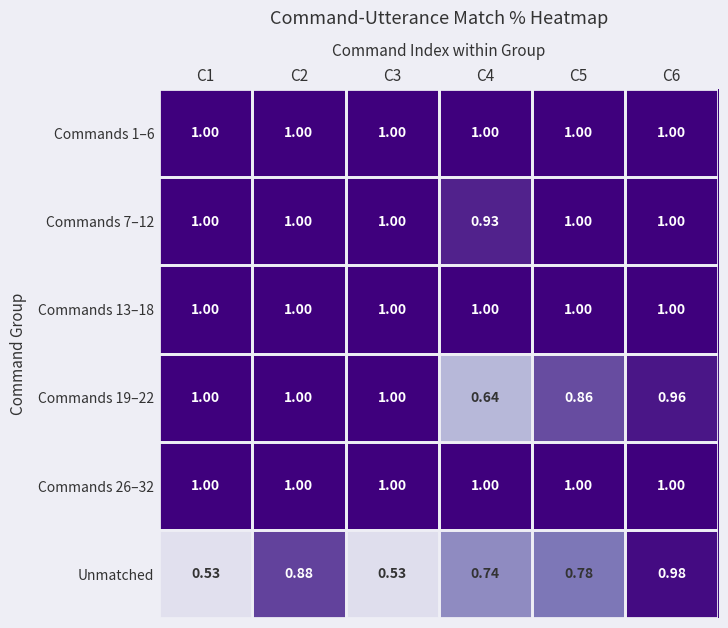

Which series has the largest range (max minus min)?

Unmatched